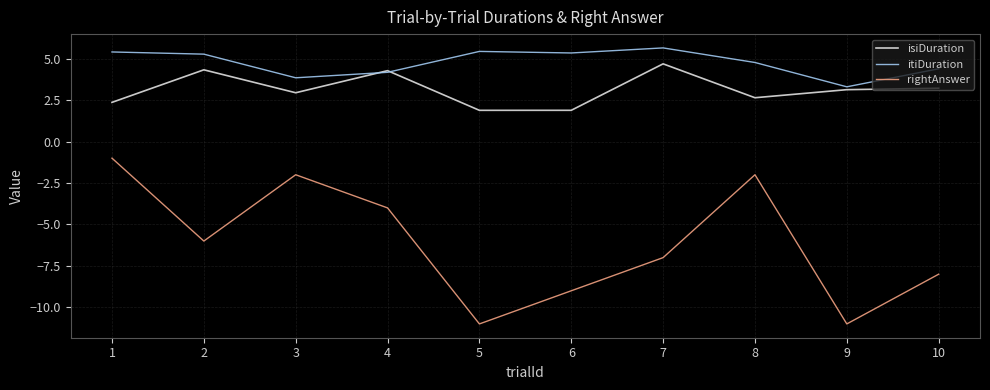

True or false: itiDuration and rightAnswer cross at least once.

False